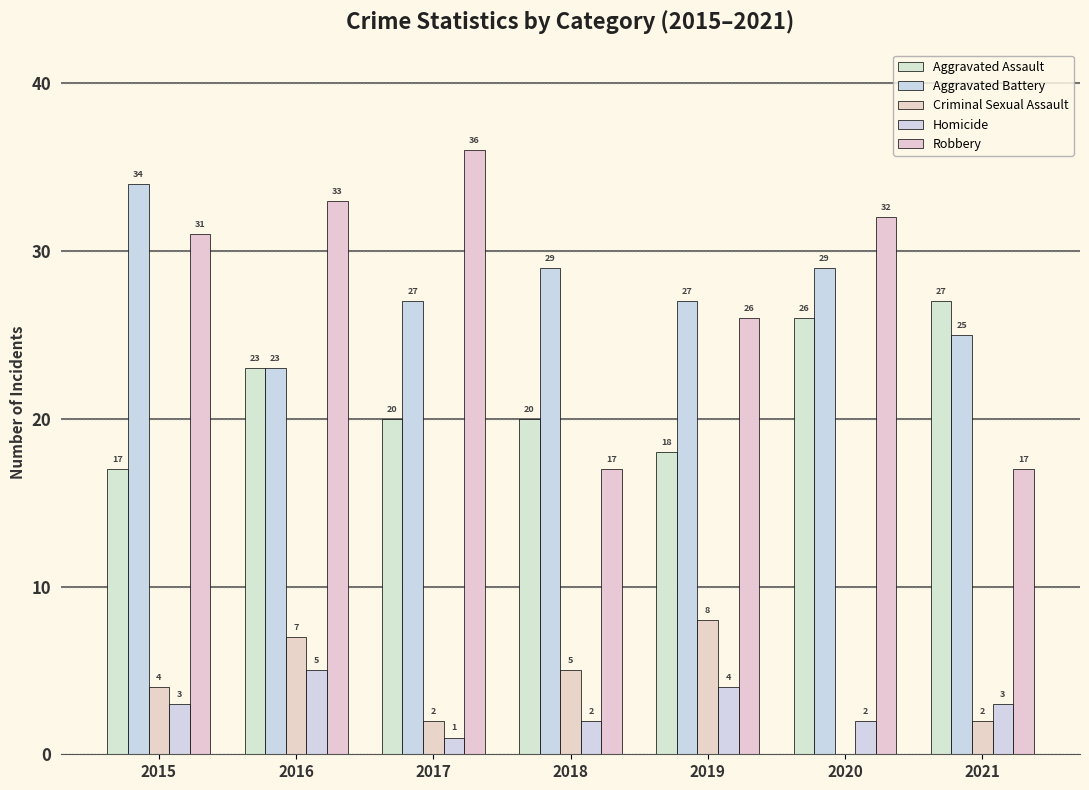

Which category has the lowest value in the Aggravated Battery series?

2016